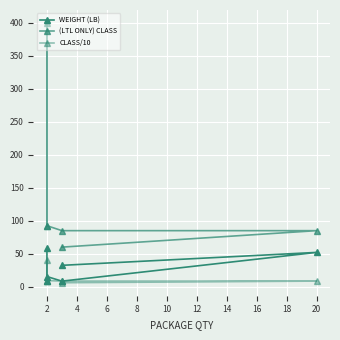

Which series ends up on top after the final intersection of WEIGHT (LB) and CLASS/10?

WEIGHT (LB)